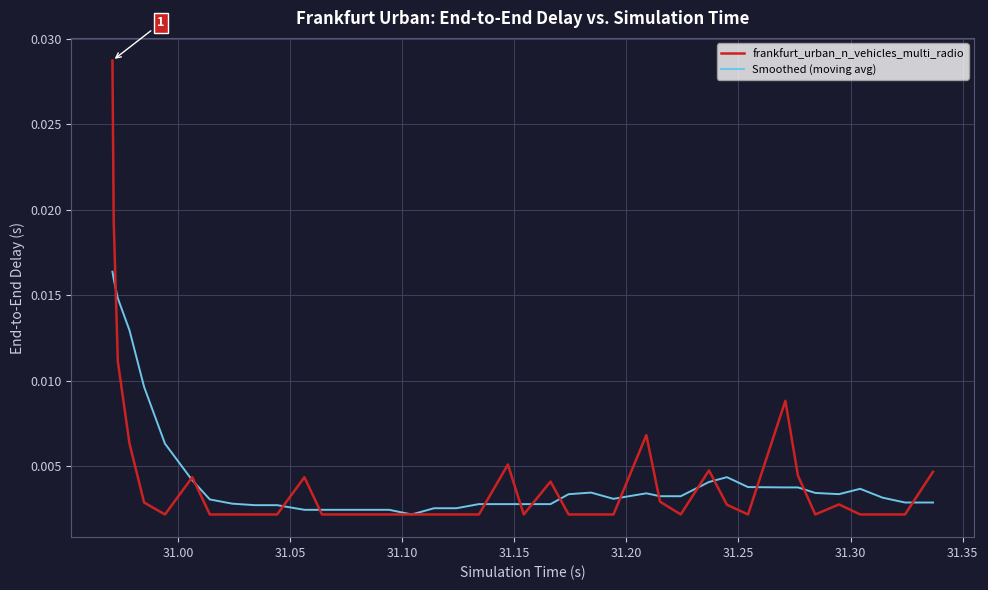

Which series has the largest range (max minus min)?

frankfurt_urban_n_vehicles_multi_radio